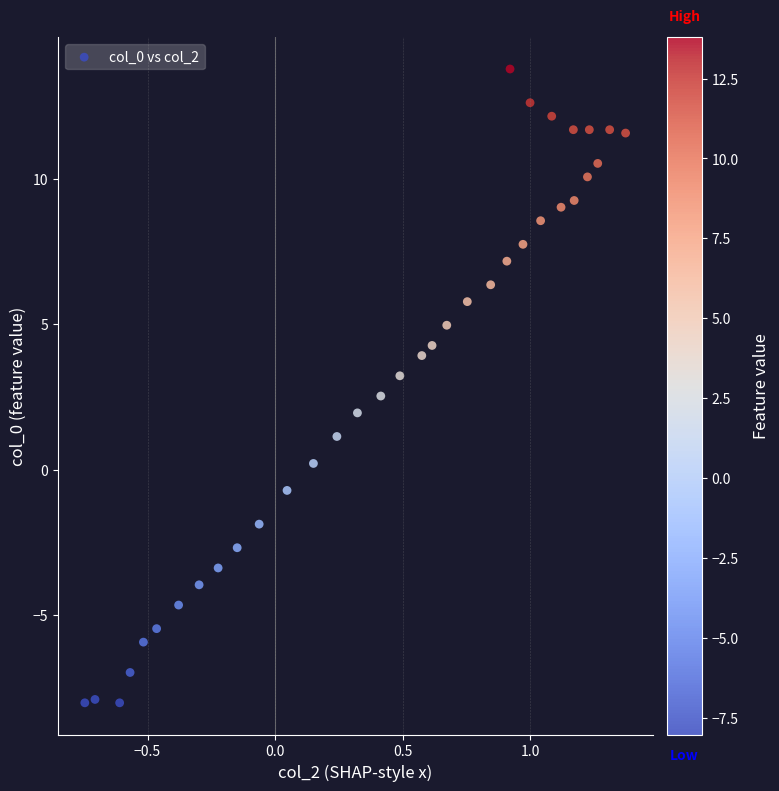

What is the range of Y values (max minus min)?

21.8